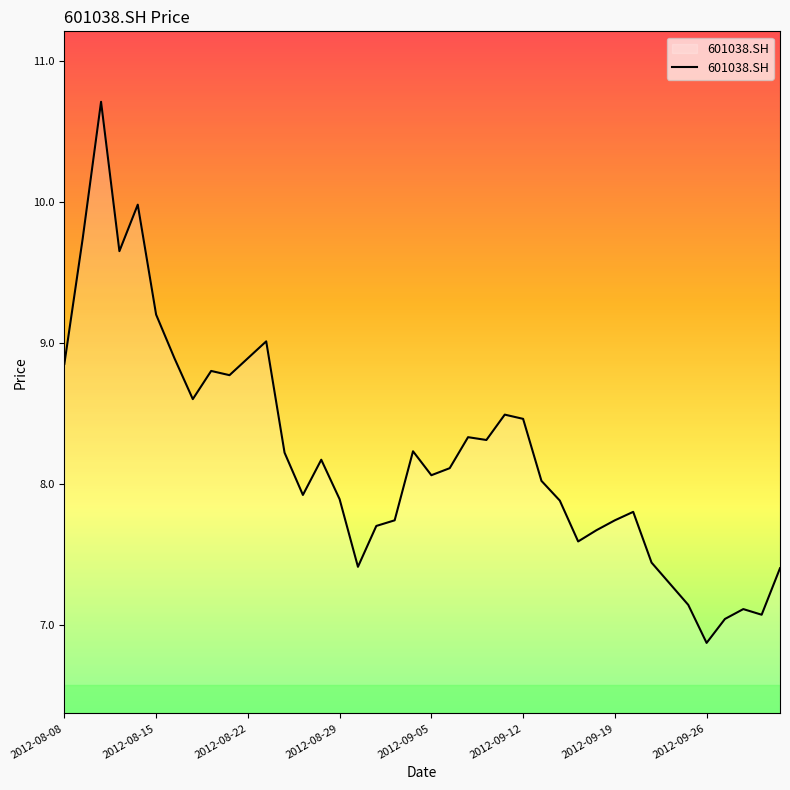

What is the difference between the maximum and minimum values?

3.8